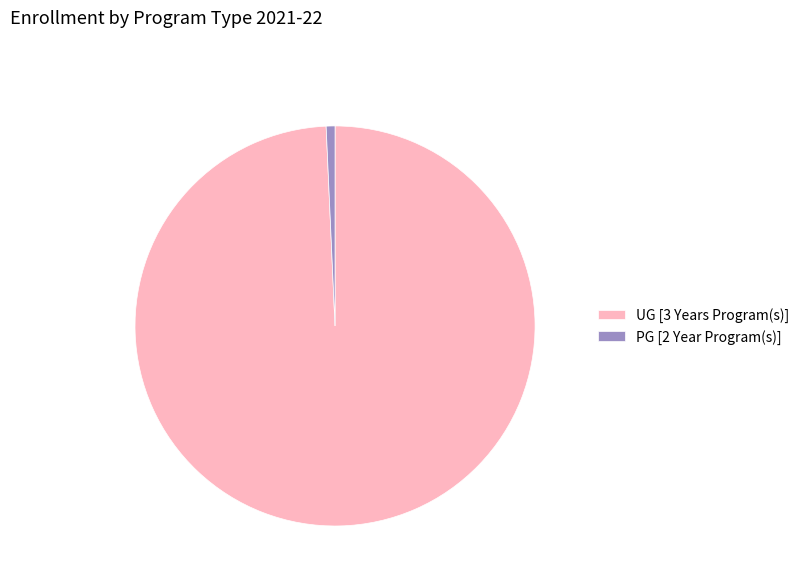

Count the number of slices in the pie.

2